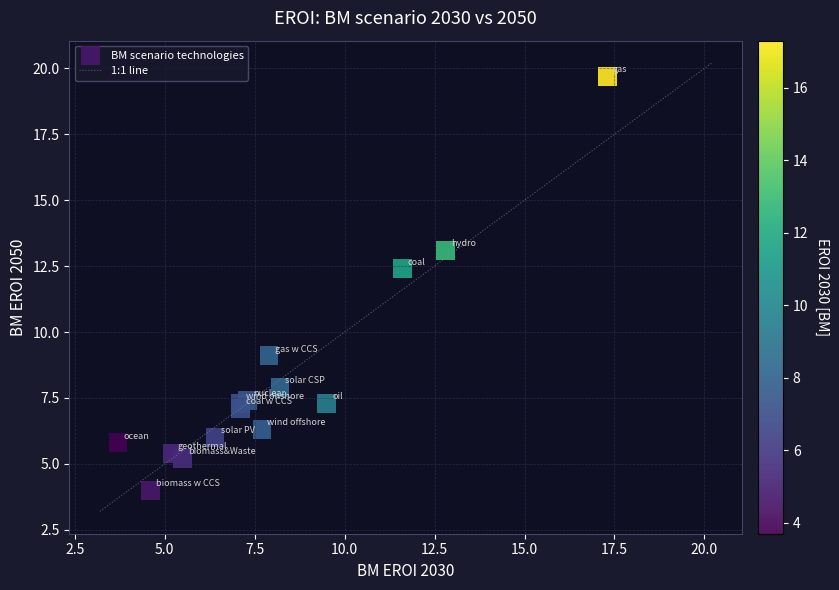

What Y value in the scatter plot is closest to 11?

12.4